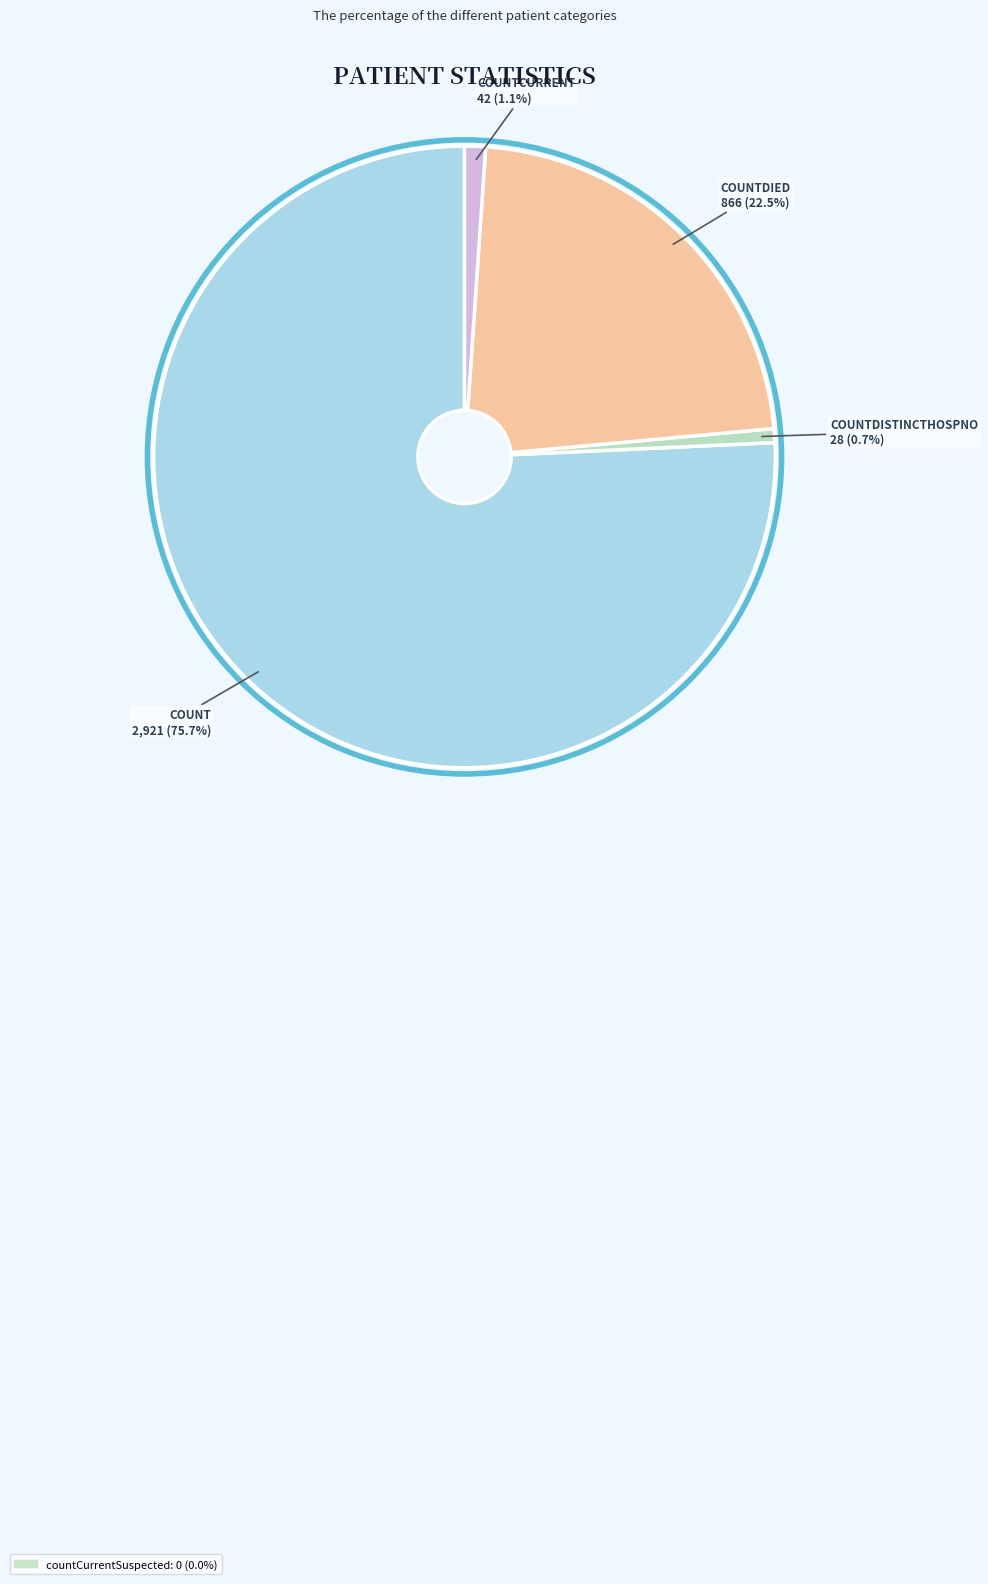

Is there any slice that represents more than half of the pie?

Yes